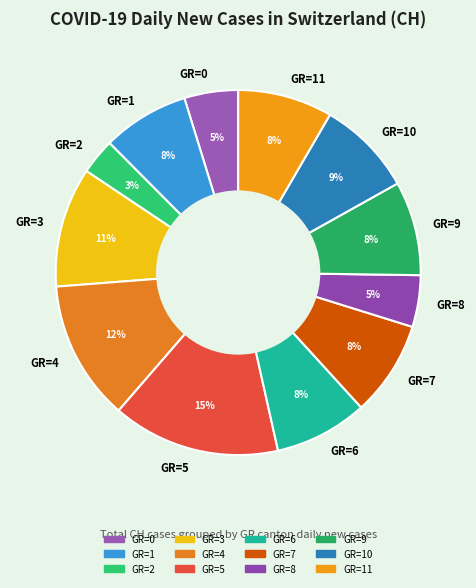

Is there a majority slice in this chart?

No